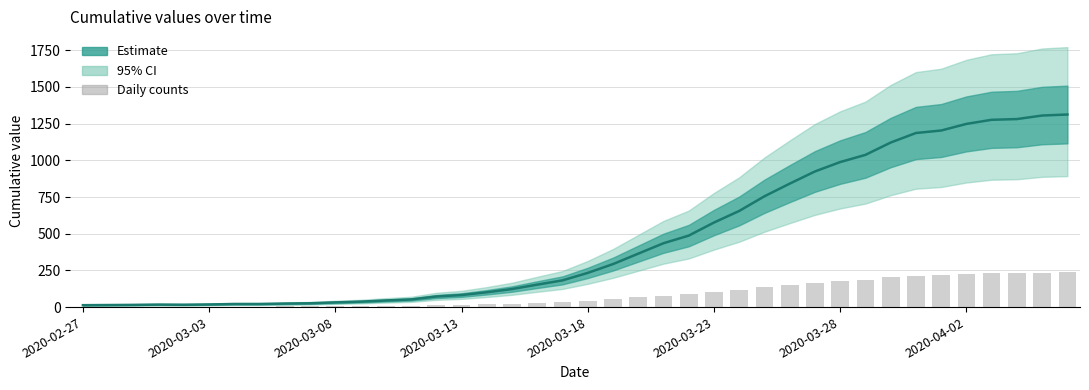

What is the average value of the value series?

464.6